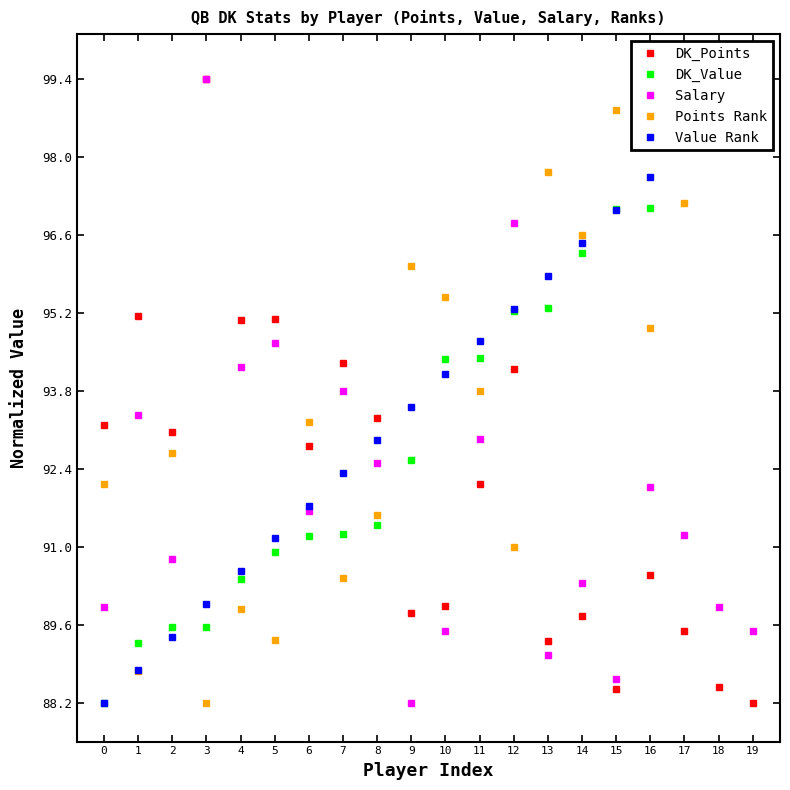

At which category does Points Rank reach its first local valley?

1